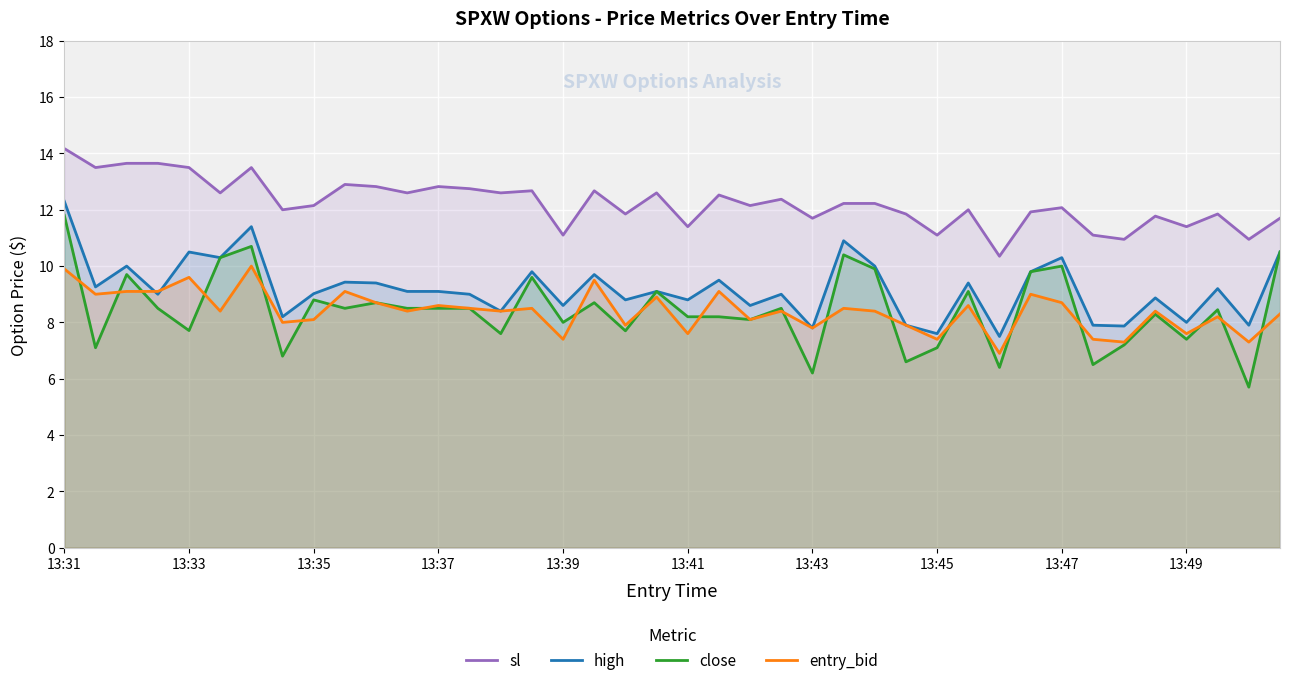

The close series shows 17.5 at 13:43. True or false?

False